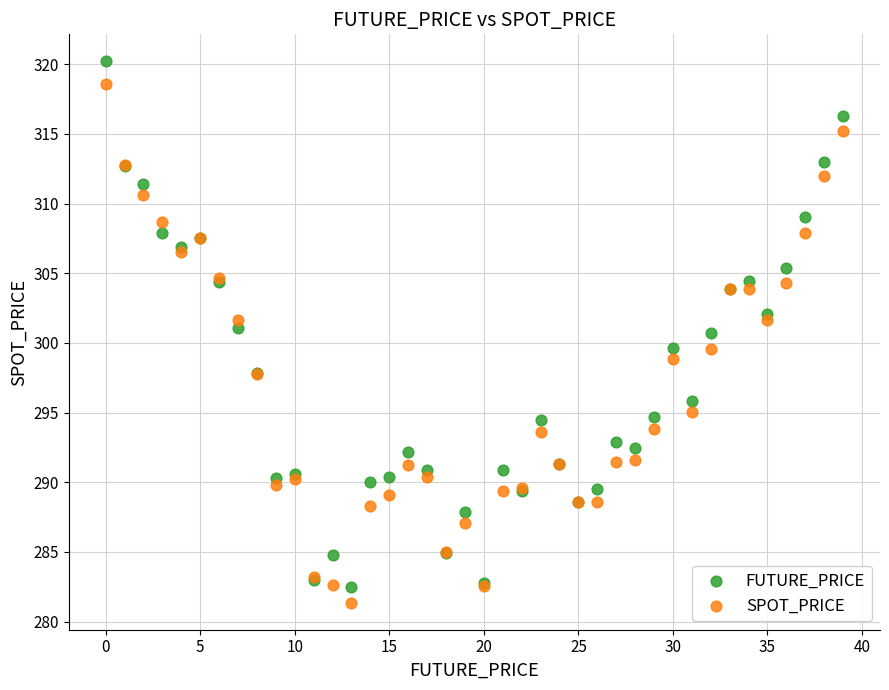

What are all the series names shown in the legend?

FUTURE_PRICE, SPOT_PRICE